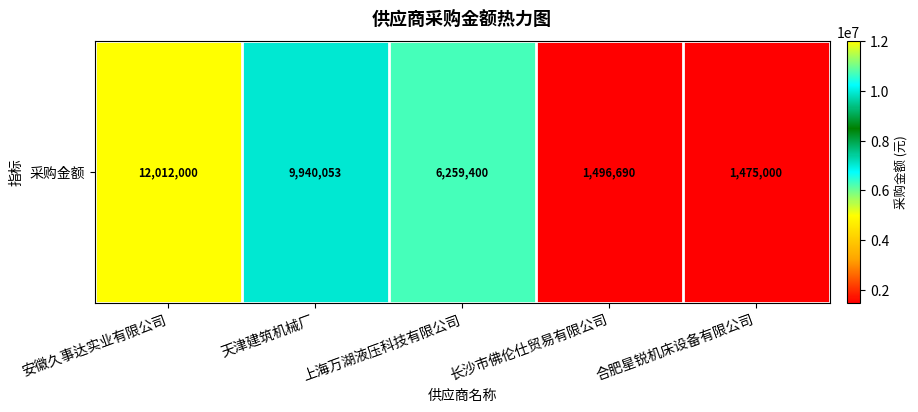

What is the sum of all values?

31183142.9